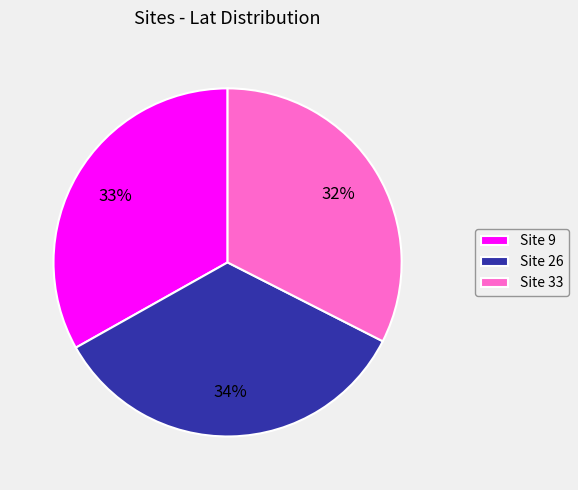

Does any single category account for the majority?

No